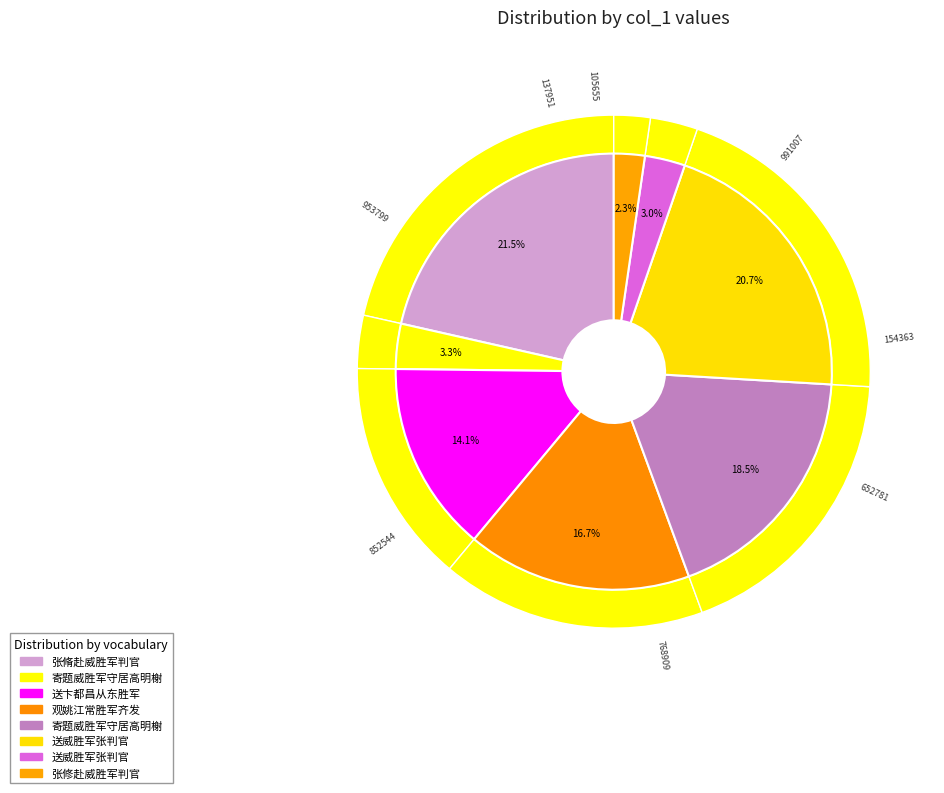

How many slices are in this pie chart?

8